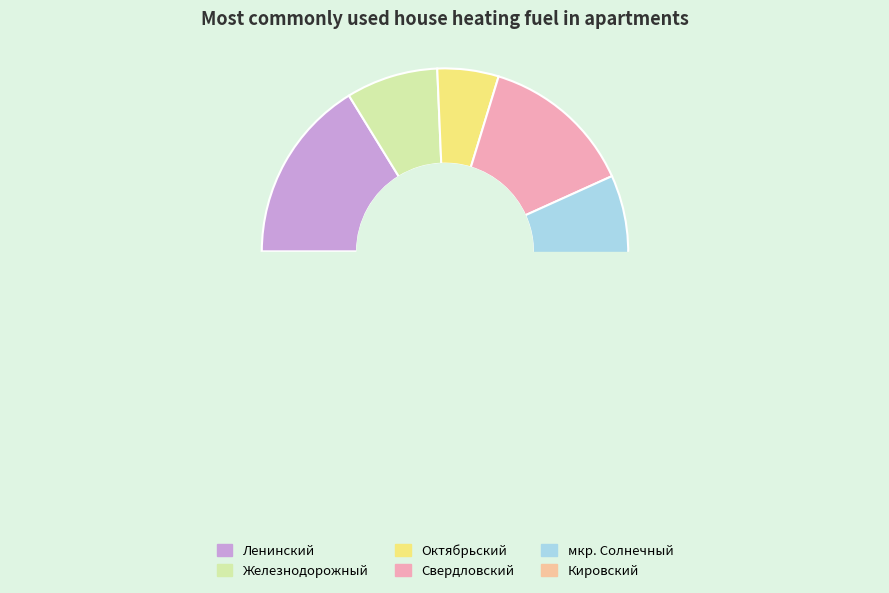

Is the sum of Октябрьский and Свердловский greater than half?

No